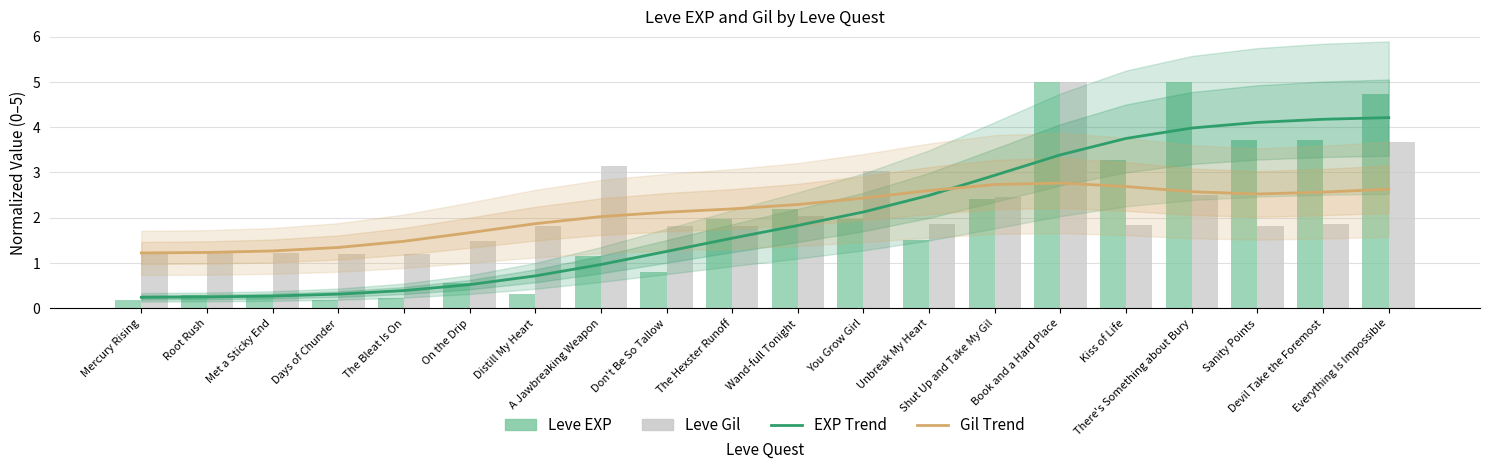

At Met a Sticky End, list the series in order from smallest to largest.

Leve EXP (normalized), Leve Gil (normalized)